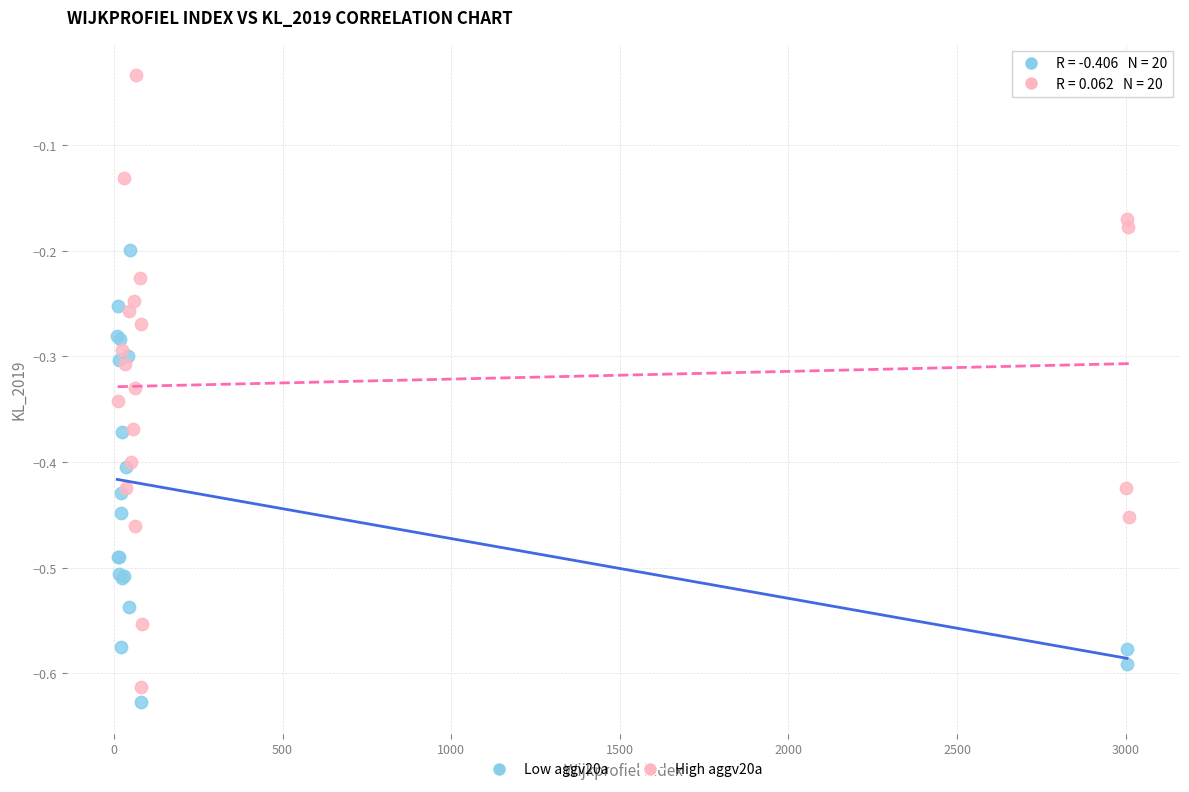

Which series reaches the minimum Y coordinate?

Low aggv20a